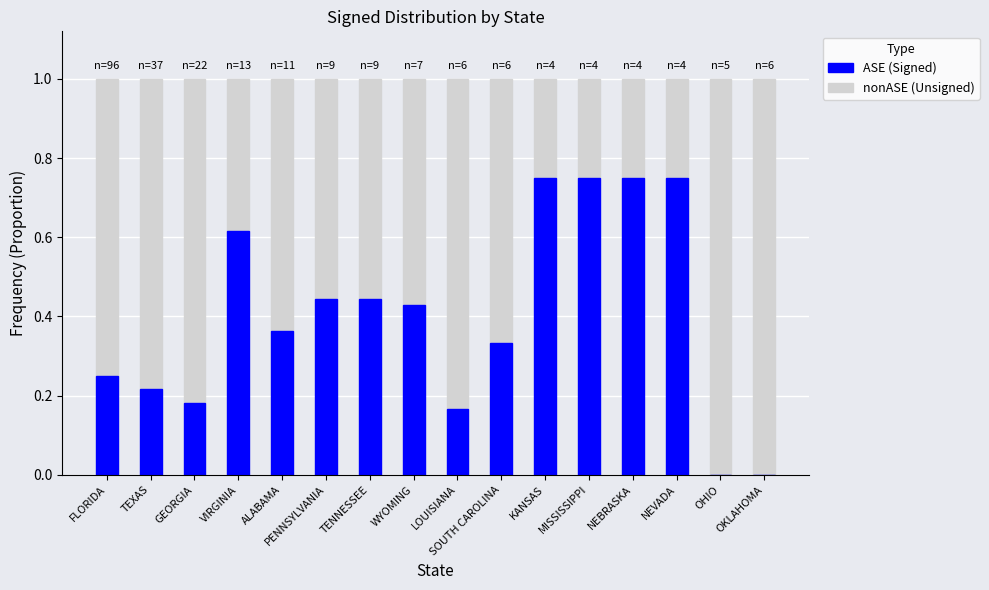

What is the total value across all series at TEXAS?

1.0